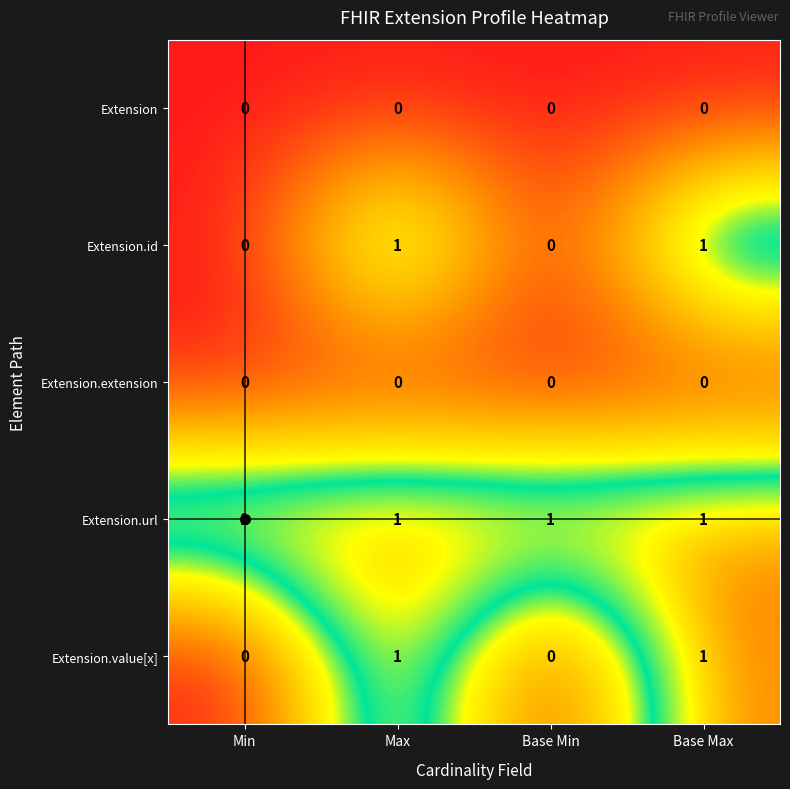

Count the Extension.value[x] values in the range 0 to 1.

4